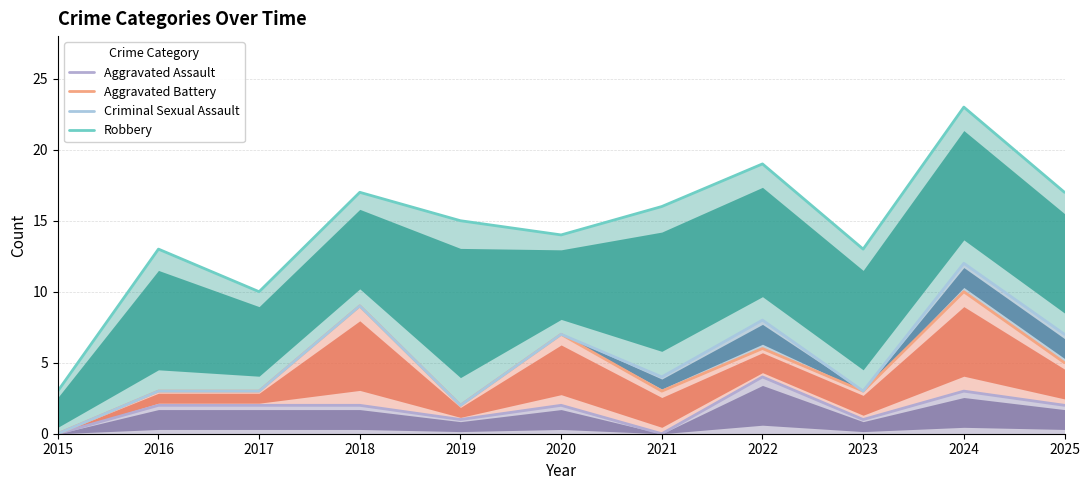

Where is Aggravated Assault nearest to the value 2?

2016